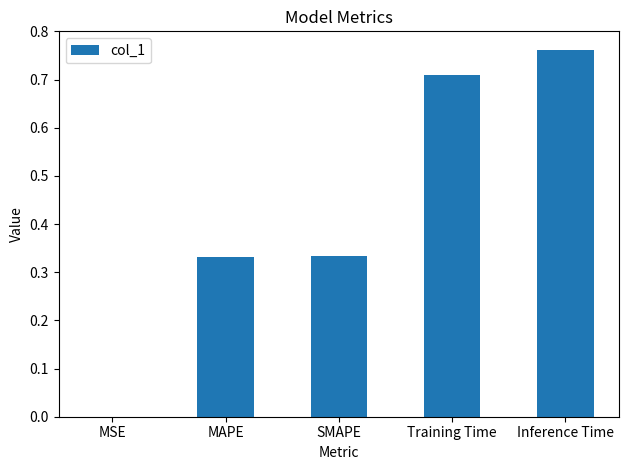

At which category does the chart reach its peak across all series?

Inference Time